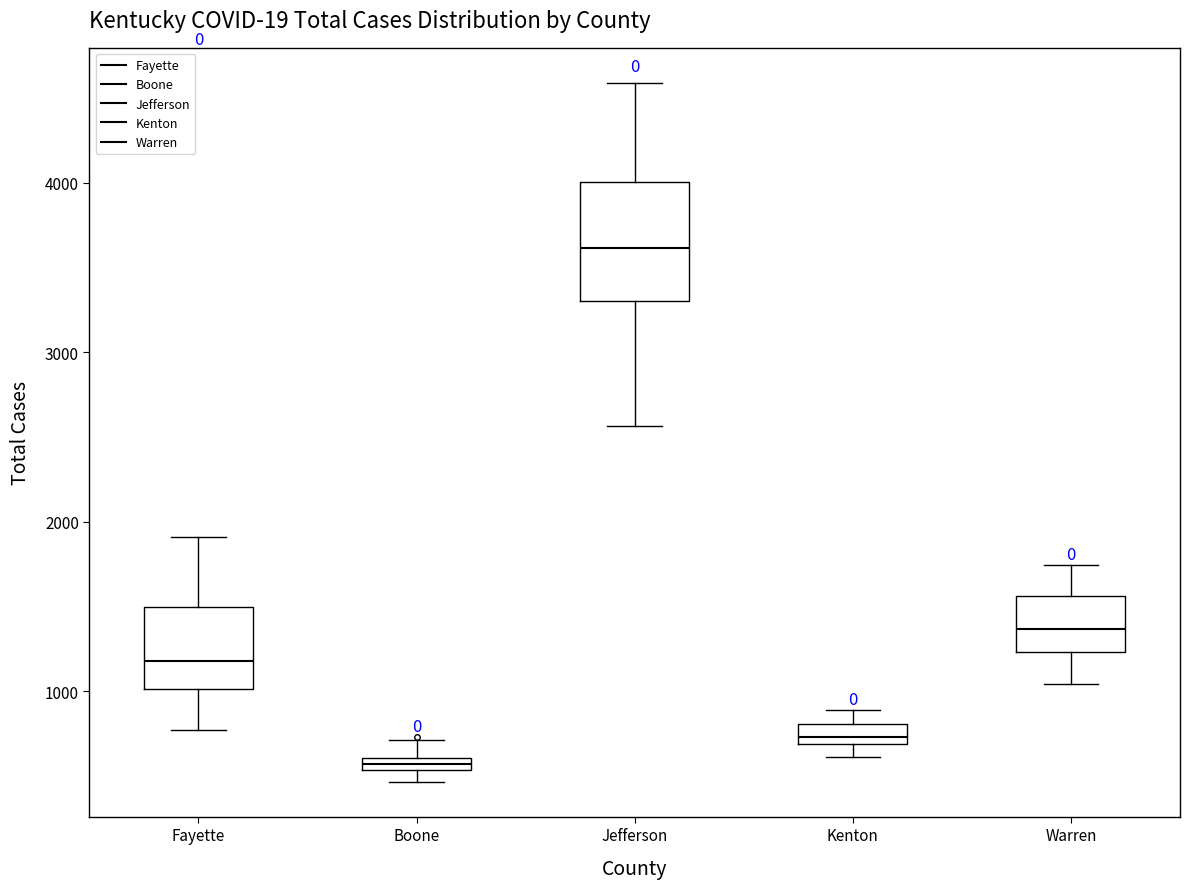

Where is the lower edge of the box for Warren on the y-axis? The values are not printed on the chart, so give them approximately, as read against the axis.

1200